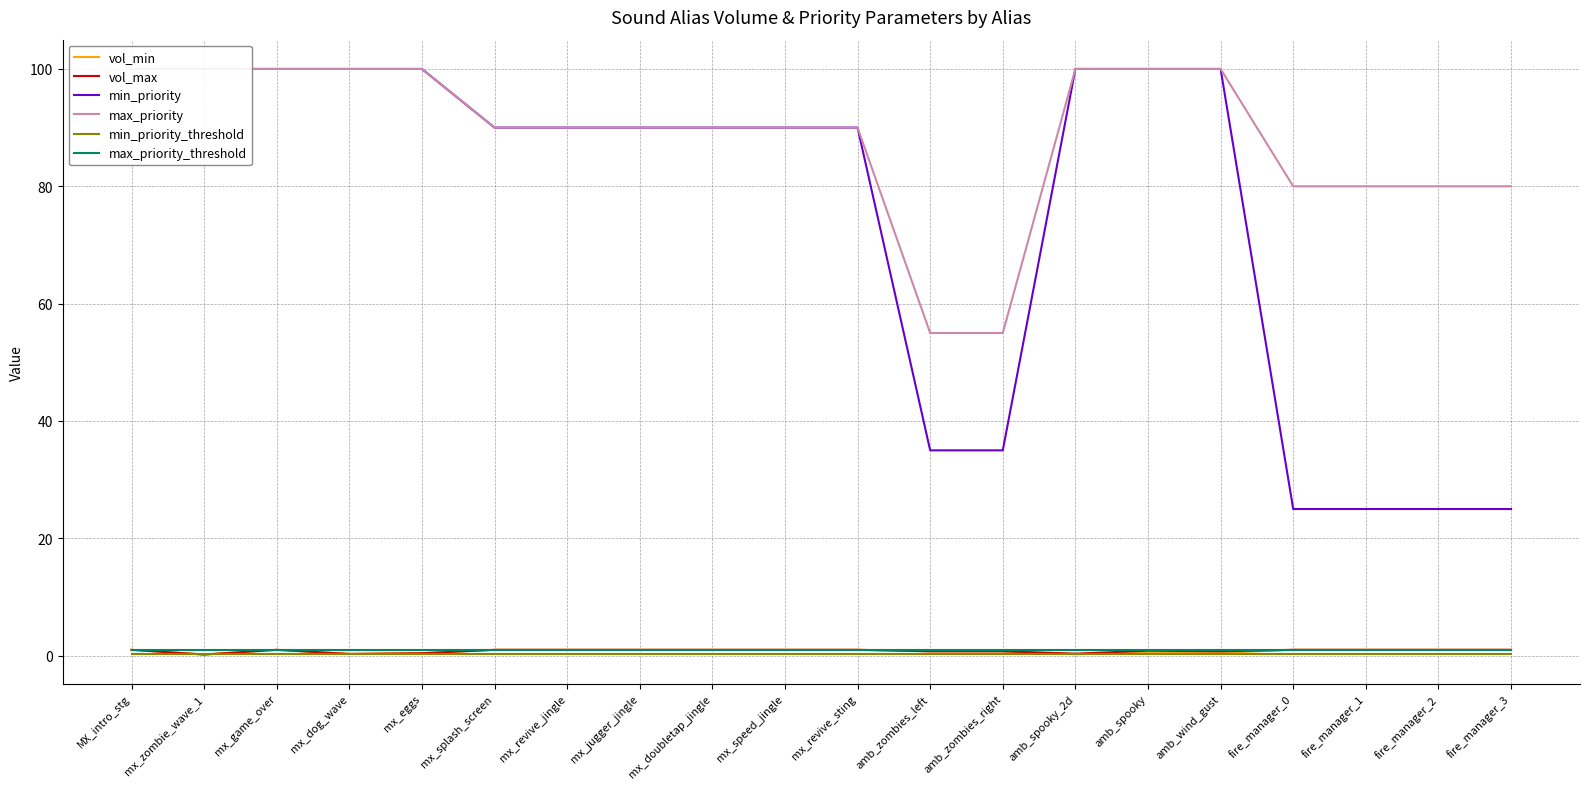

What is the sum of the max_priority values at mx_dog_wave and mx_splash_screen?

190.0